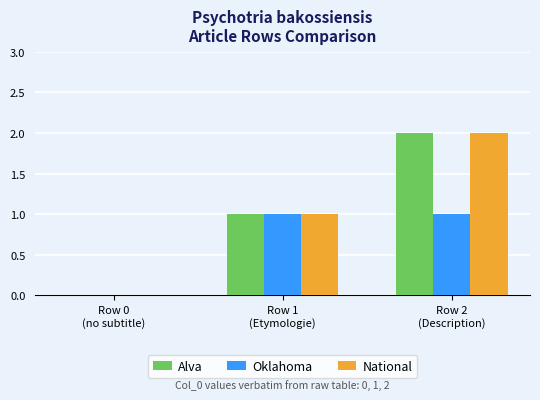

What is the sum of all National values?

3